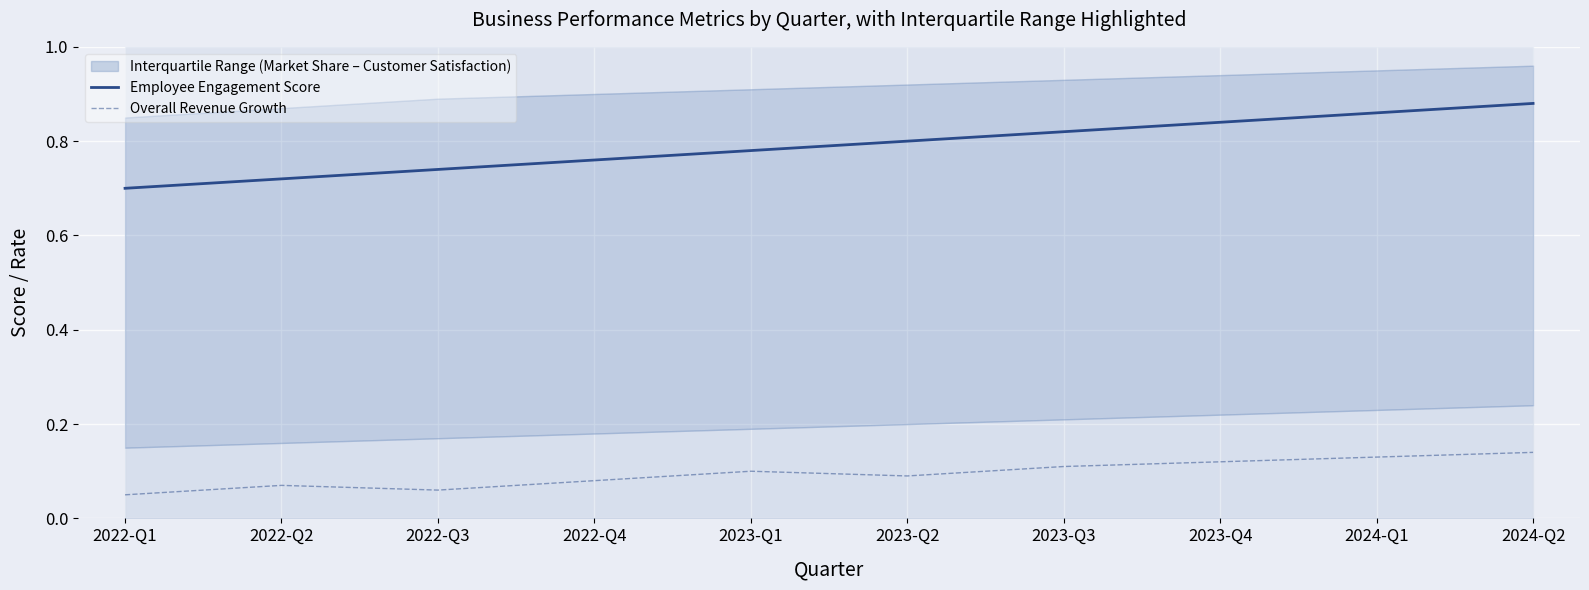

What is the lowest value of the Overall Revenue Growth series?

0.1